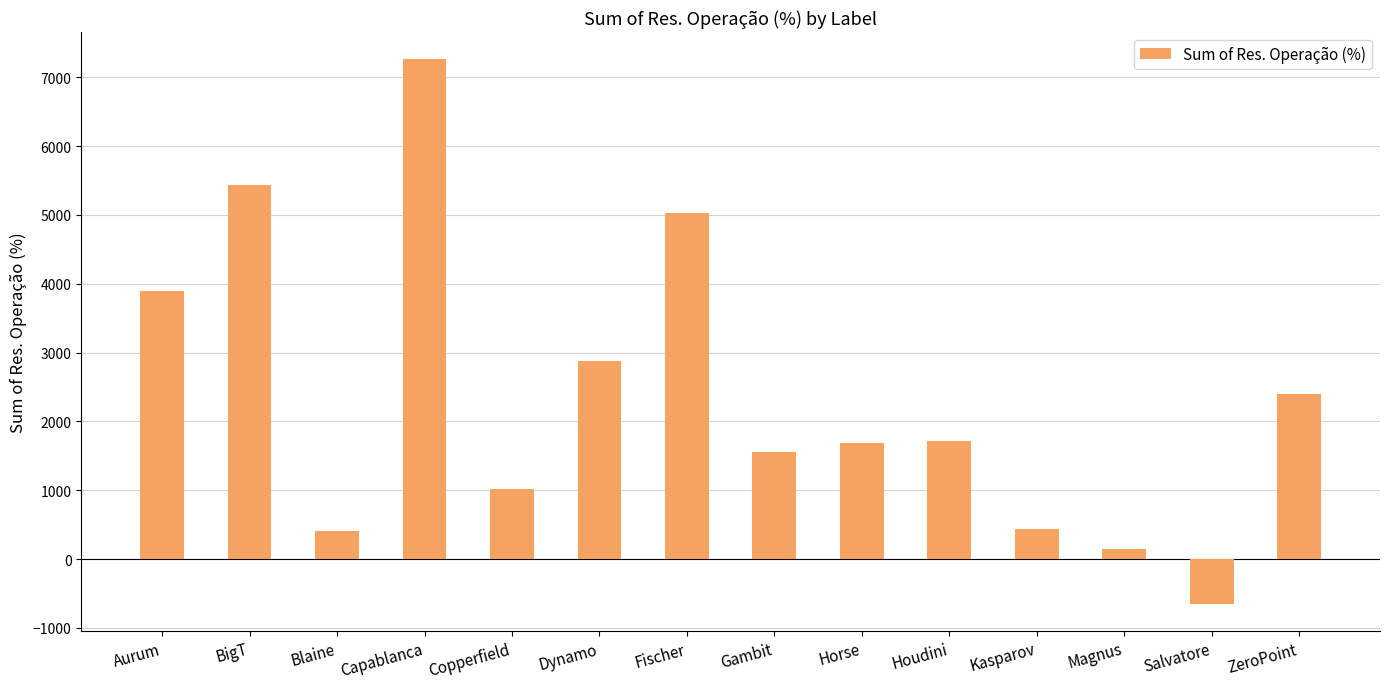

What is the smallest value displayed?

-650